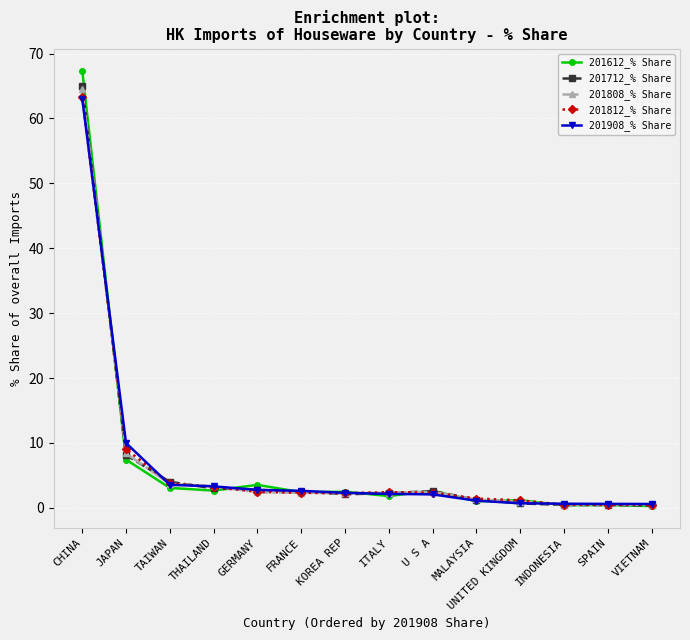

Does the chart have visible grid lines?

Yes